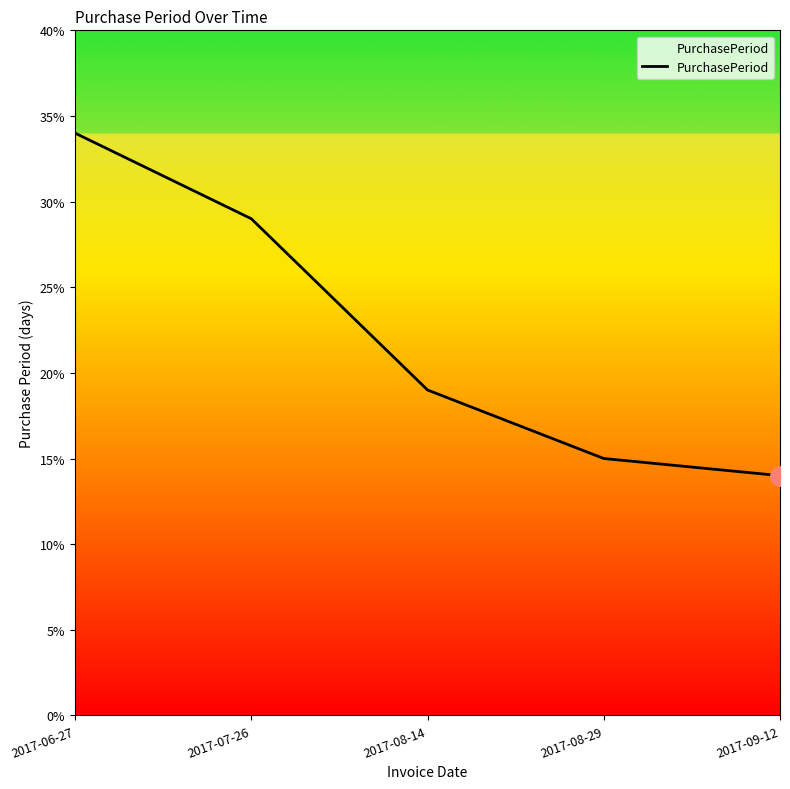

List the labels in order of value, smallest first.

2017-09-12, 2017-08-29, 2017-08-14, 2017-07-26, 2017-06-27